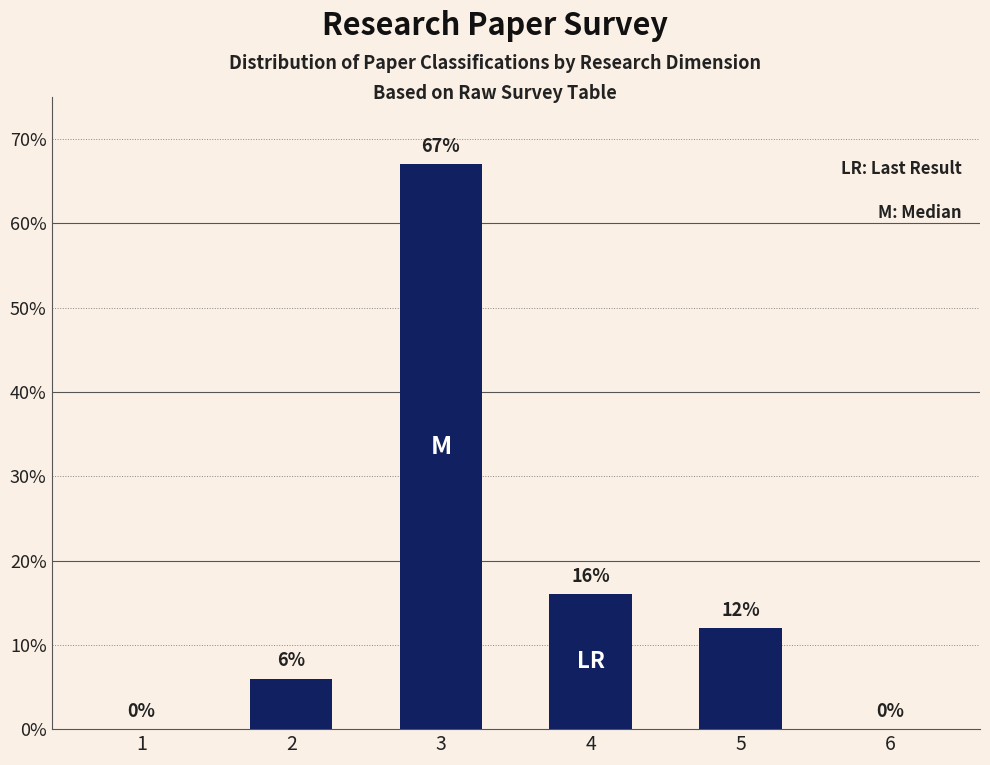

Reading left to right, what are all the values shown in this chart?

1=0	2=6	3=67	4=16	5=12	6=0